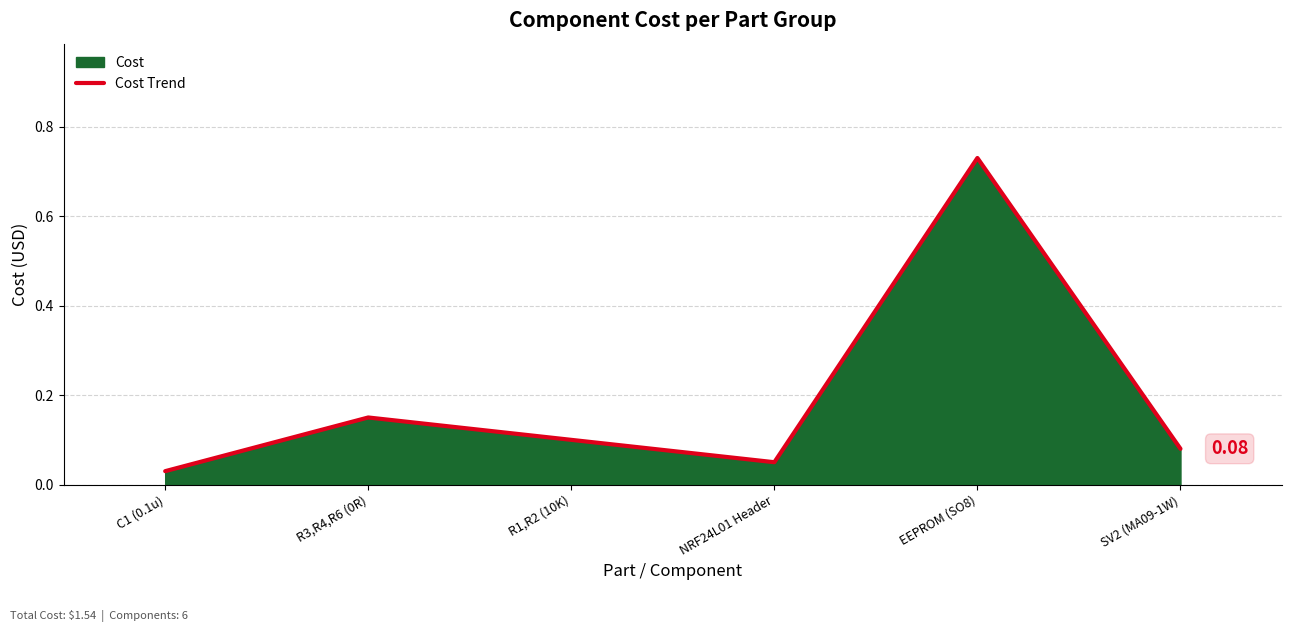

How many lines are shown in the chart?

1